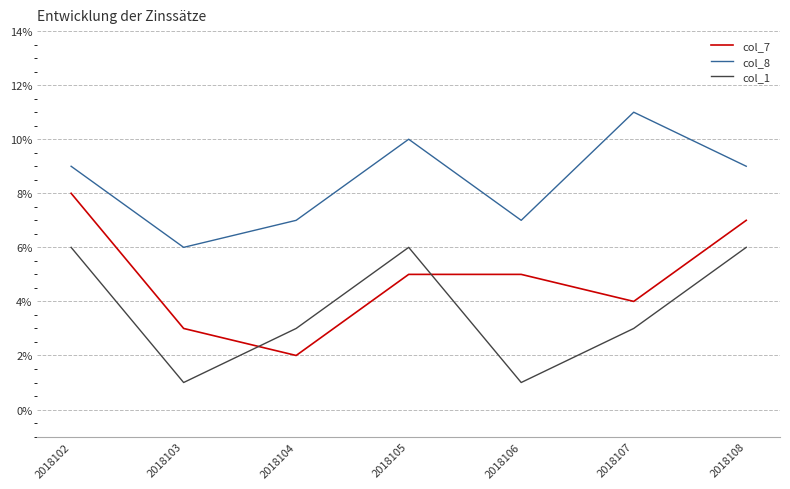

Which series changed the most between 2018105 and 2018106?

col_1